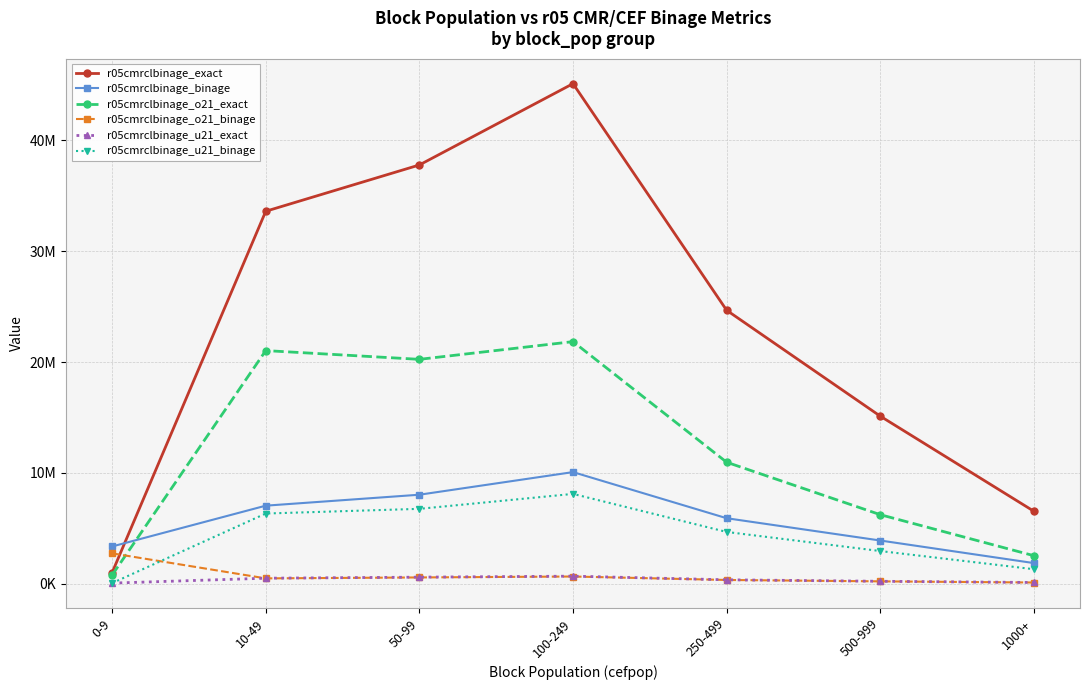

What are all the series names shown in the legend?

r05cmrclbinage_exact, r05cmrclbinage_binage, r05cmrclbinage_o21_exact, r05cmrclbinage_o21_binage, r05cmrclbinage_u21_exact, r05cmrclbinage_u21_binage